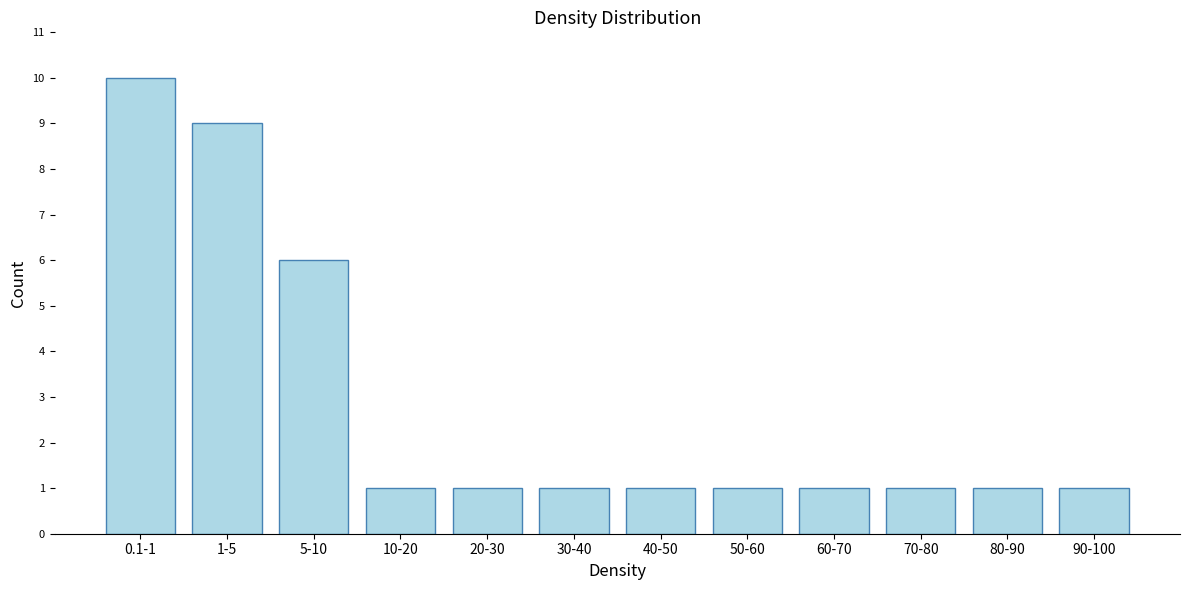

Reading left to right, what are all the values shown in this chart?

0.1-1=10	1-5=9	5-10=6	10-20=1	20-30=1	30-40=1	40-50=1	50-60=1	60-70=1	70-80=1	80-90=1	90-100=1